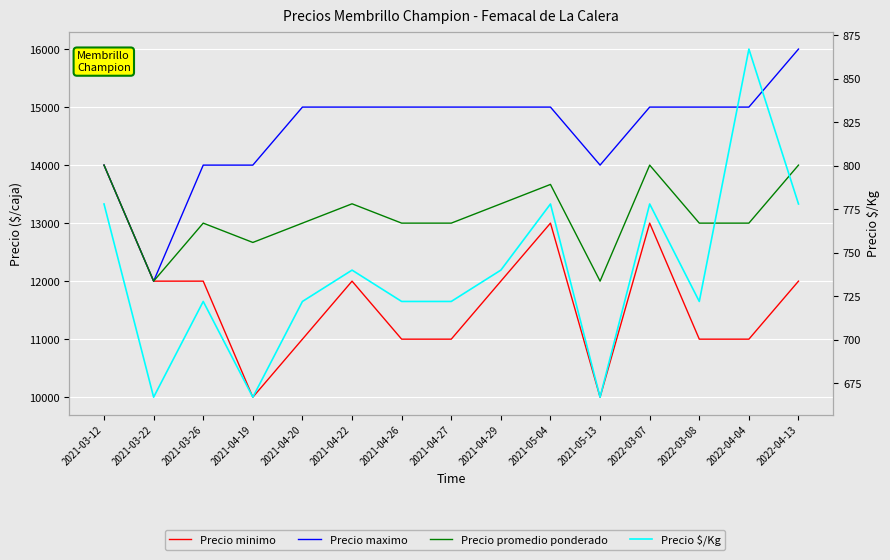

At how many categories does at least one series exceed 980?

15